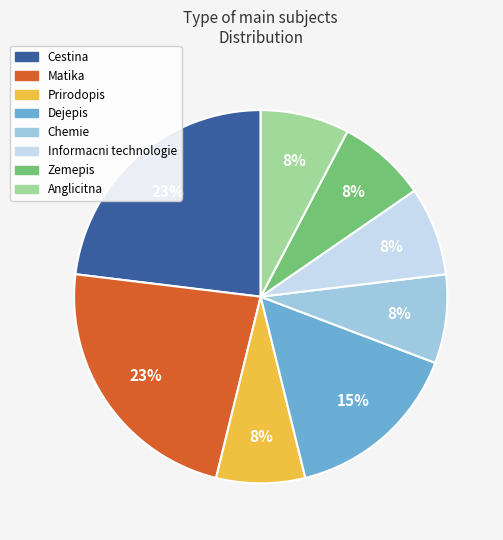

Which has a higher value, Informacni technologie or Matika?

Matika